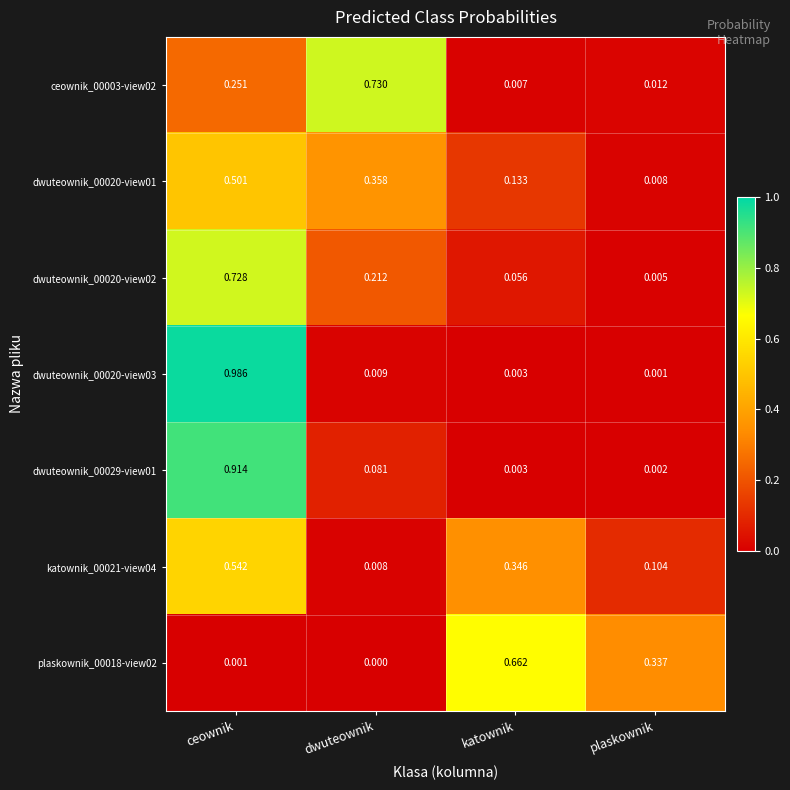

Which label corresponds to the largest value in the chart?

ceownik